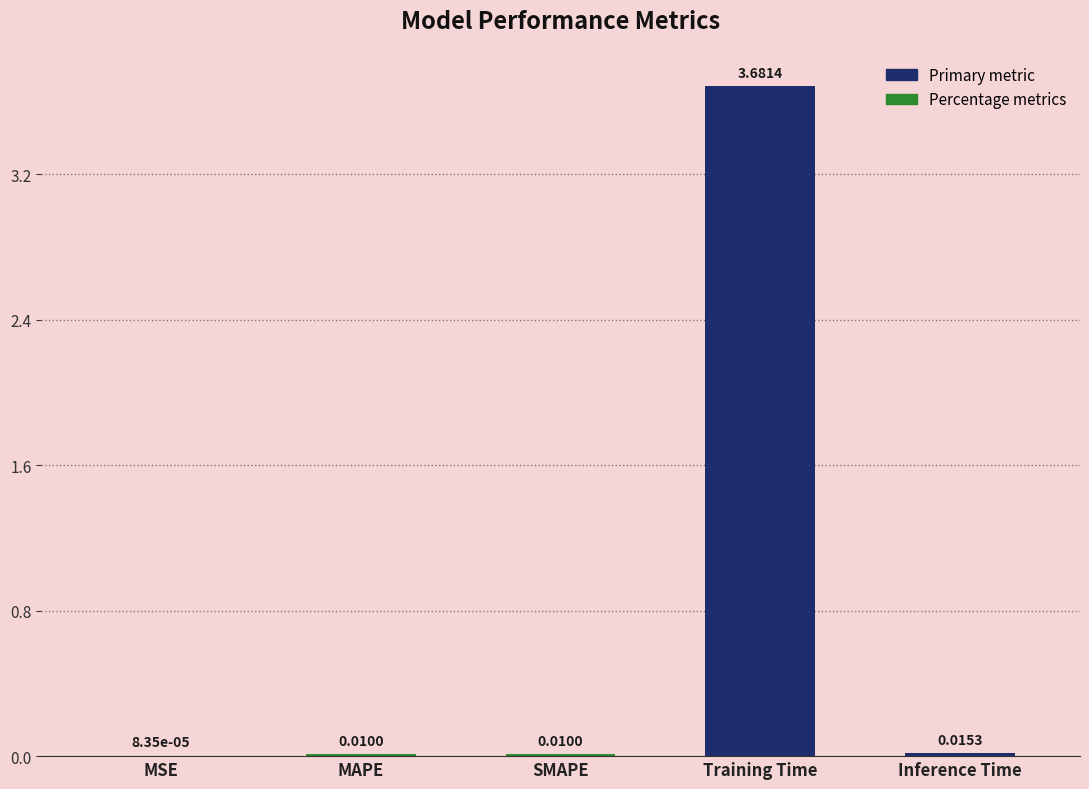

Which has a higher value, Inference Time or SMAPE?

Inference Time